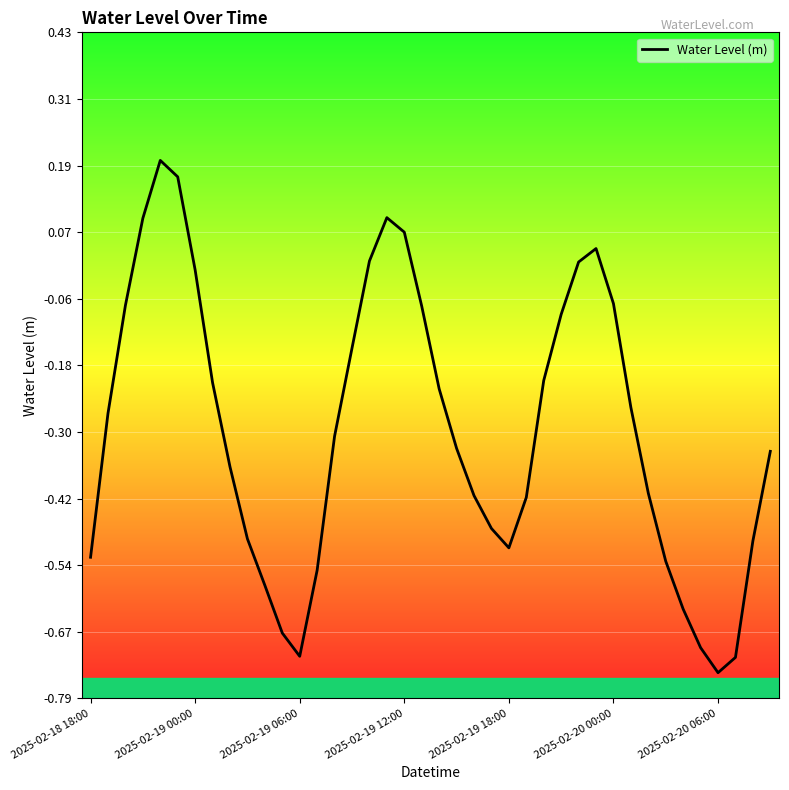

What is the difference between the maximum and minimum values?

0.9